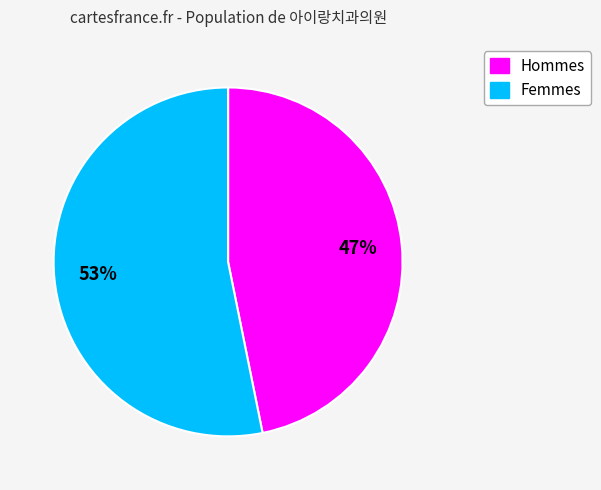

Is the sum of Femmes and Hommes greater than half?

Yes